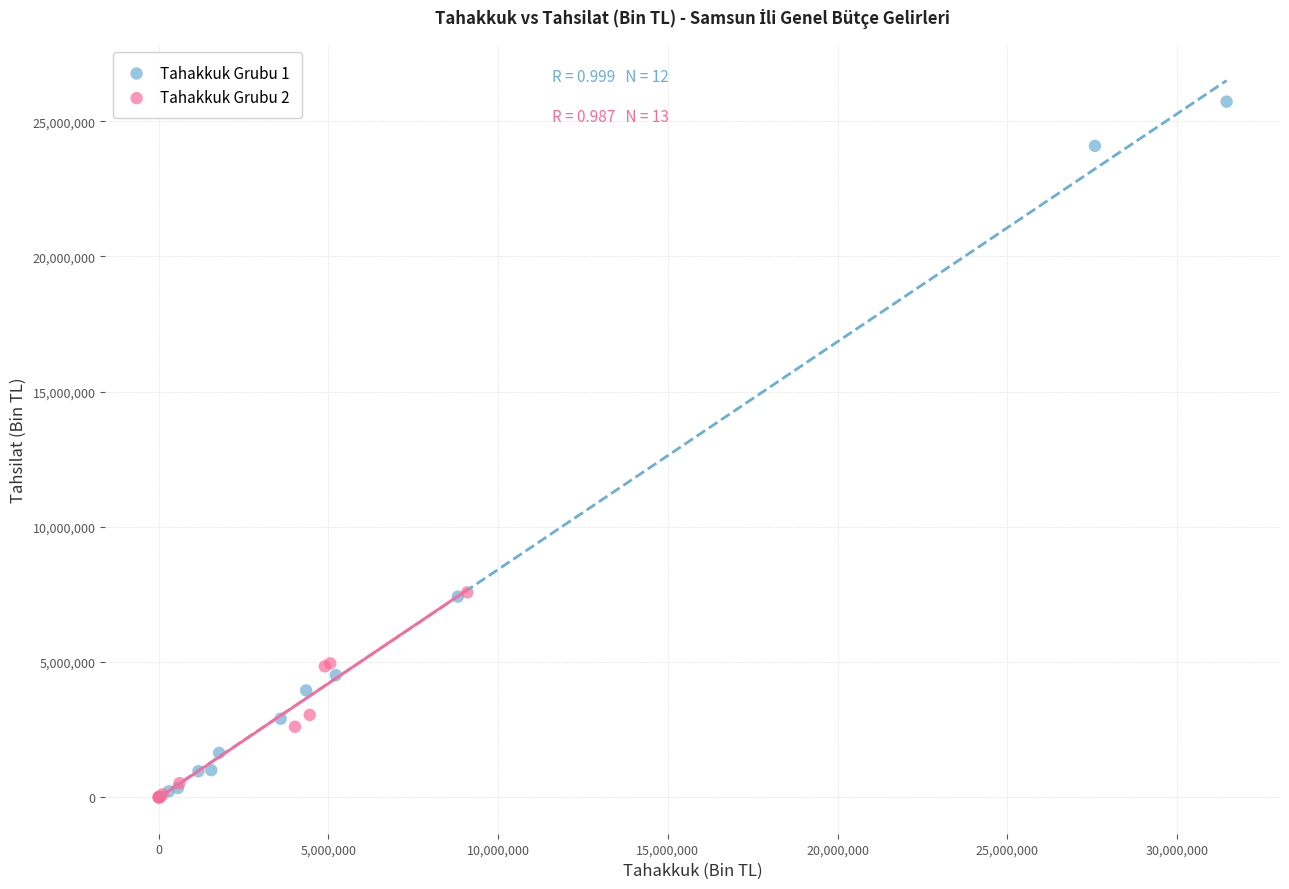

Which series has the widest spread of Y values?

Tahakkuk Grubu 1